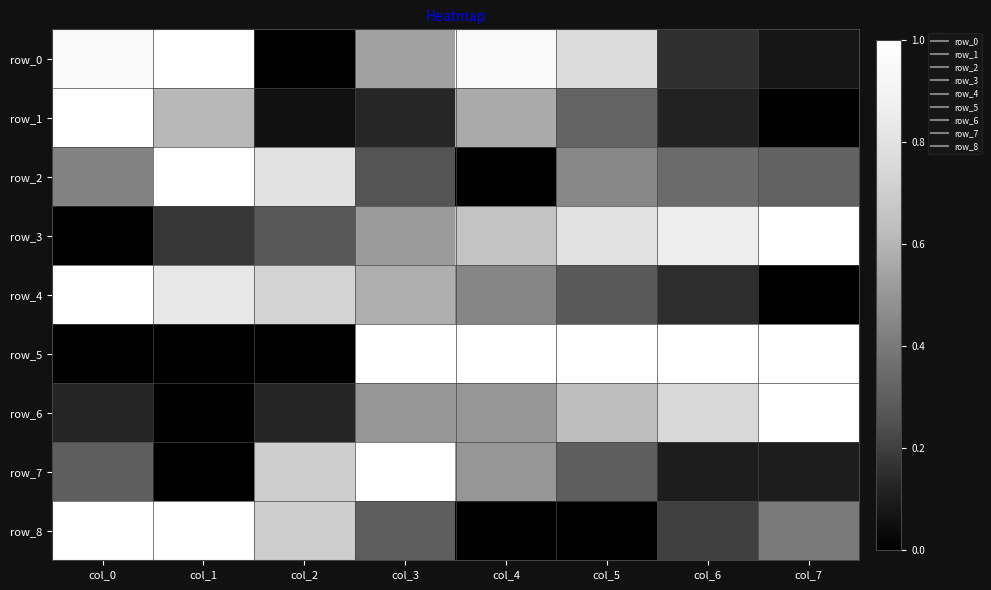

Reading right to left, extract all data points from this chart.

row_0: 0.1	0.2	0.8	1.0	0.5	0.0	1.0	1.0
row_1: 0.0	0.1	0.3	0.6	0.1	0.1	0.6	1.0
row_2: 0.3	0.3	0.4	0.0	0.3	0.8	1.0	0.4
row_3: 1.0	0.9	0.8	0.7	0.5	0.3	0.2	0.0
row_4: 0.0	0.1	0.3	0.4	0.6	0.7	0.8	1.0
row_5: 1.0	1.0	1.0	1.0	1.0	0.0	0.0	0.0
row_6: 1.0	0.7	0.6	0.5	0.5	0.1	0.0	0.1
row_7: 0.1	0.1	0.3	0.5	1.0	0.7	0.0	0.3
row_8: 0.4	0.2	0.0	0.0	0.3	0.7	1.0	1.0